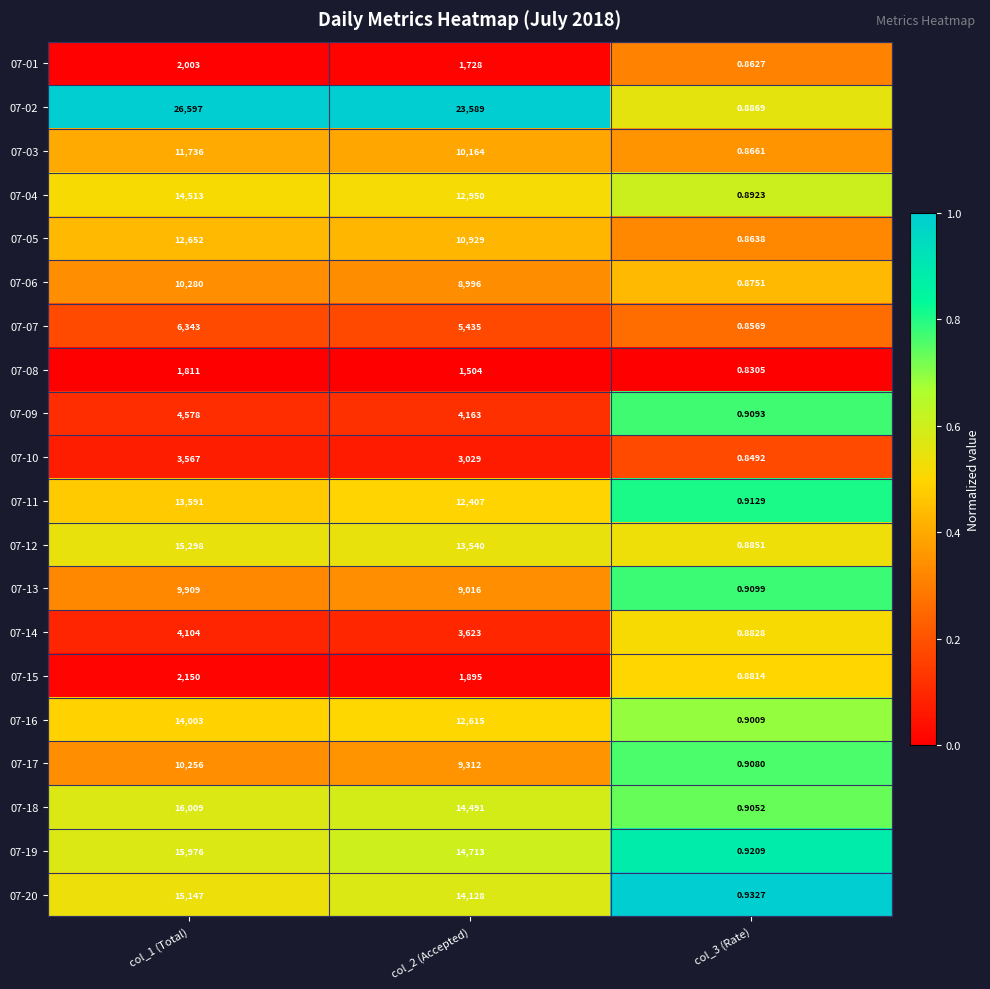

Is the value of 07-08 at col_1 (Total) greater than the value of 07-10 at col_2 (Accepted)?

No